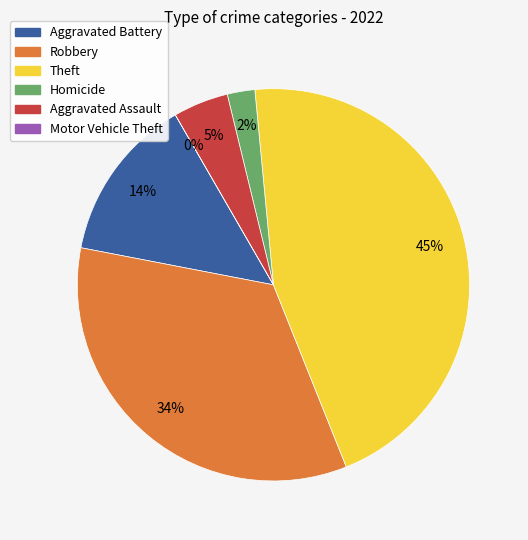

To the nearest percent, what is the combined percentage of Aggravated Battery and Robbery?

48%